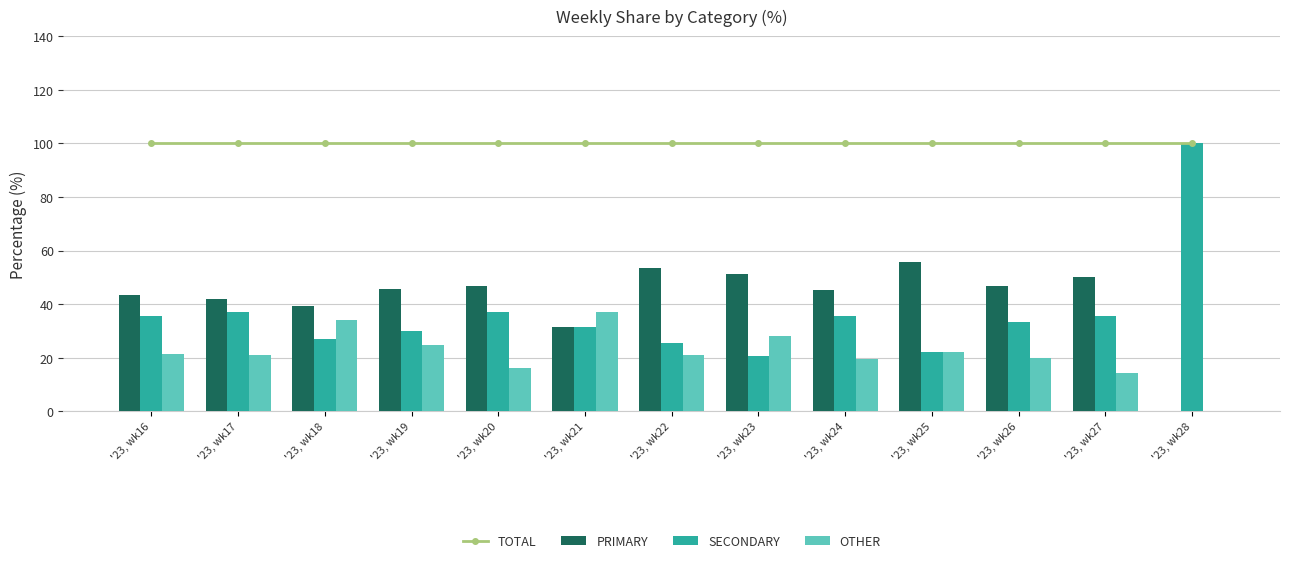

Which series has the largest total across all categories?

TOTAL